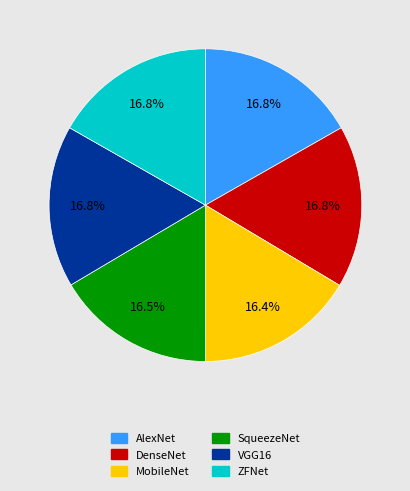

What percentage do VGG16 and SqueezeNet together represent?

33.3%